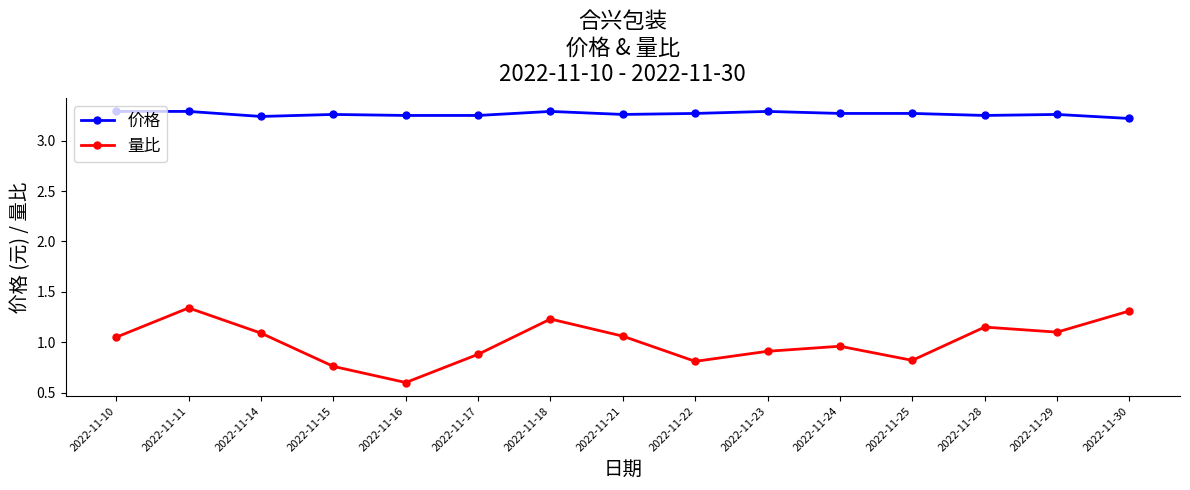

List the series in order of their peak value, highest first.

价格, 量比